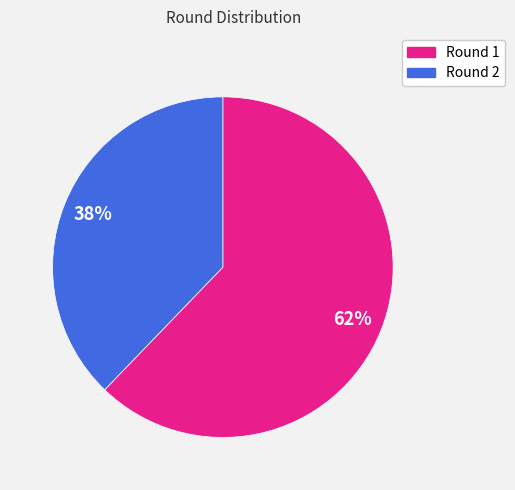

To the nearest percent, what is the average slice percentage?

50%